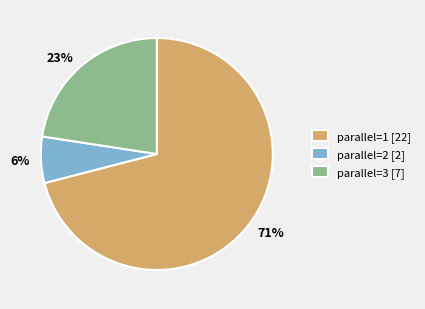

Combined, do parallel=1 [22] and parallel=3 [7] account for over 50%?

Yes